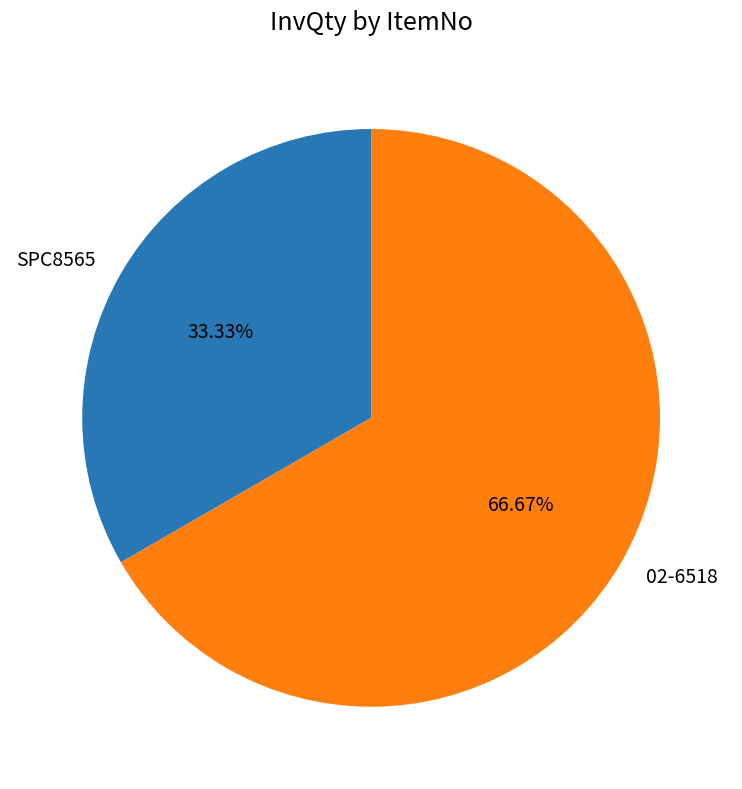

Which slice represents more than half of the pie?

02-6518